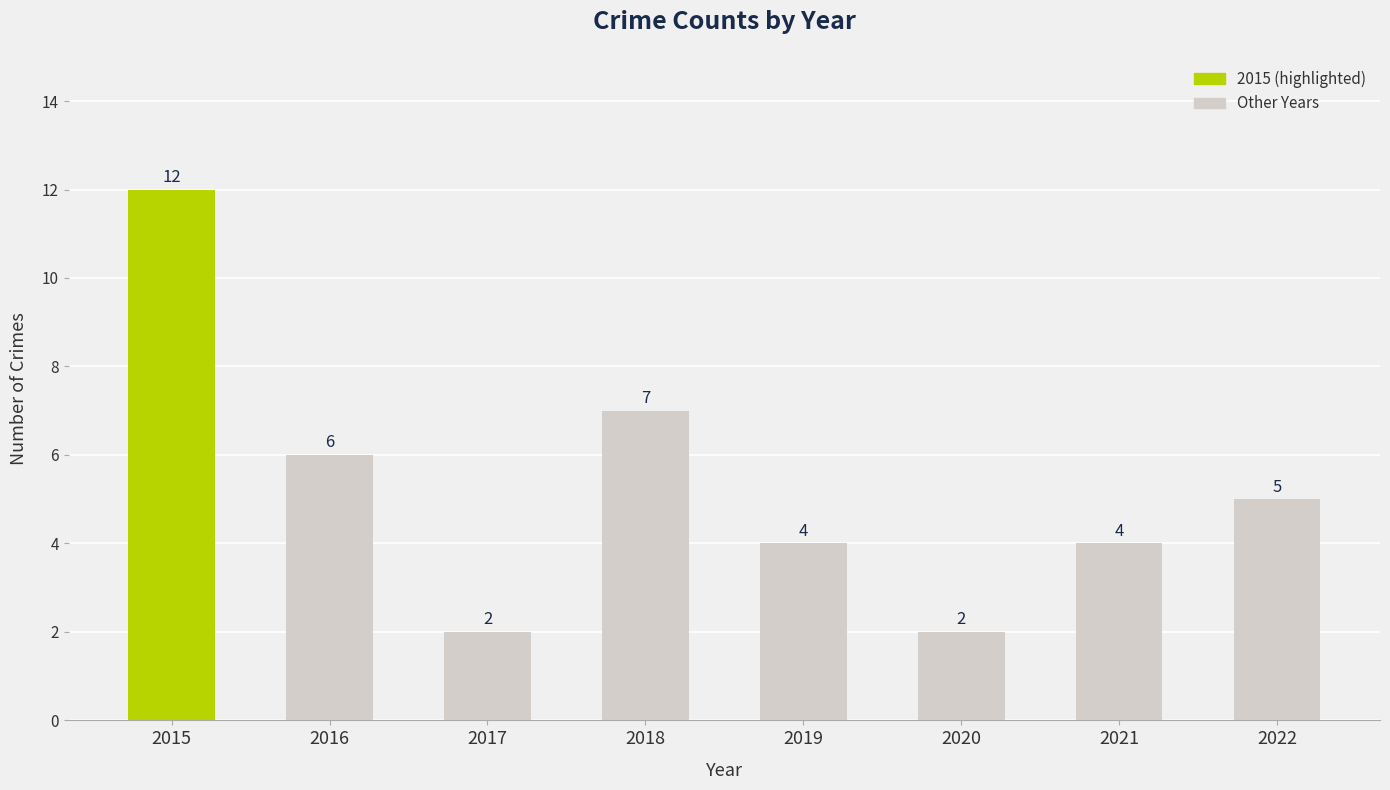

Reading right to left, extract all data points from this chart.

5	4	2	4	7	2	6	12